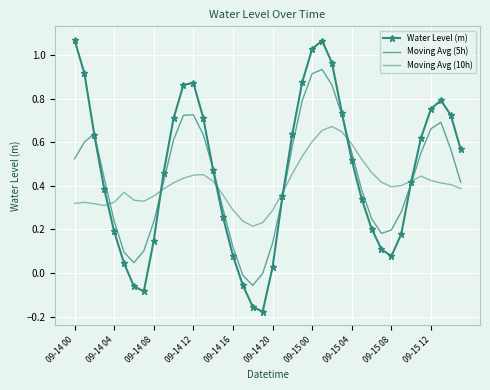

How many negative values does the Moving Avg (5h) series have?

3